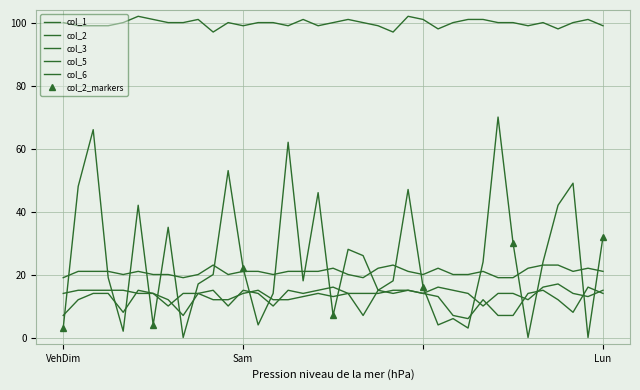

Is it true that col_3 equals 18 at 28?

False